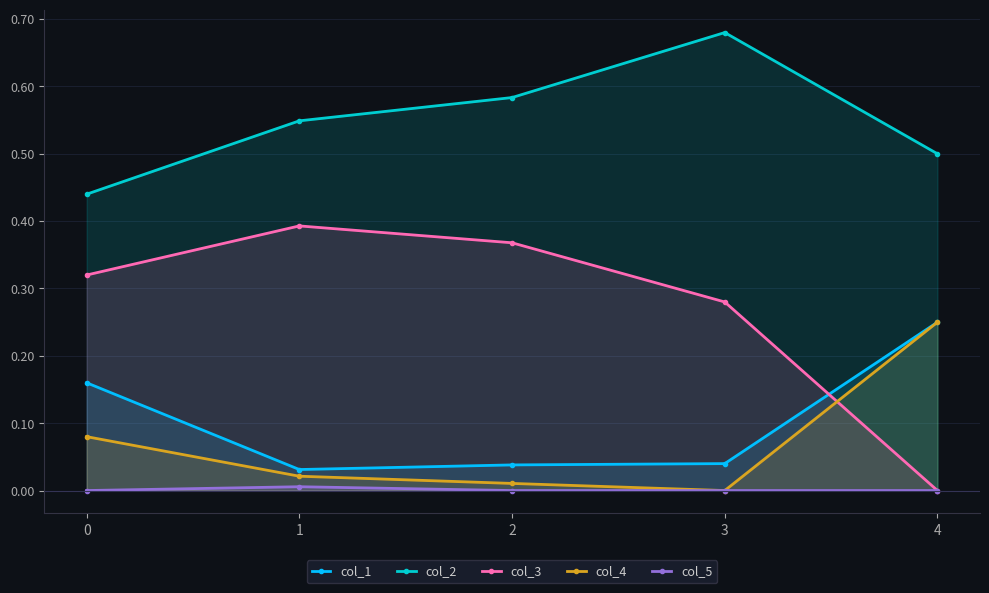

Reading right to left, transcribe all the data shown in this chart.

col_1: 4=0.2	3=0.0	2=0.0	1=0.0	0=0.2
col_2: 4=0.5	3=0.7	2=0.6	1=0.5	0=0.4
col_3: 4=0.0	3=0.3	2=0.4	1=0.4	0=0.3
col_4: 4=0.2	3=0.0	2=0.0	1=0.0	0=0.1
col_5: 4=0.0	3=0.0	2=0.0	1=0.0	0=0.0